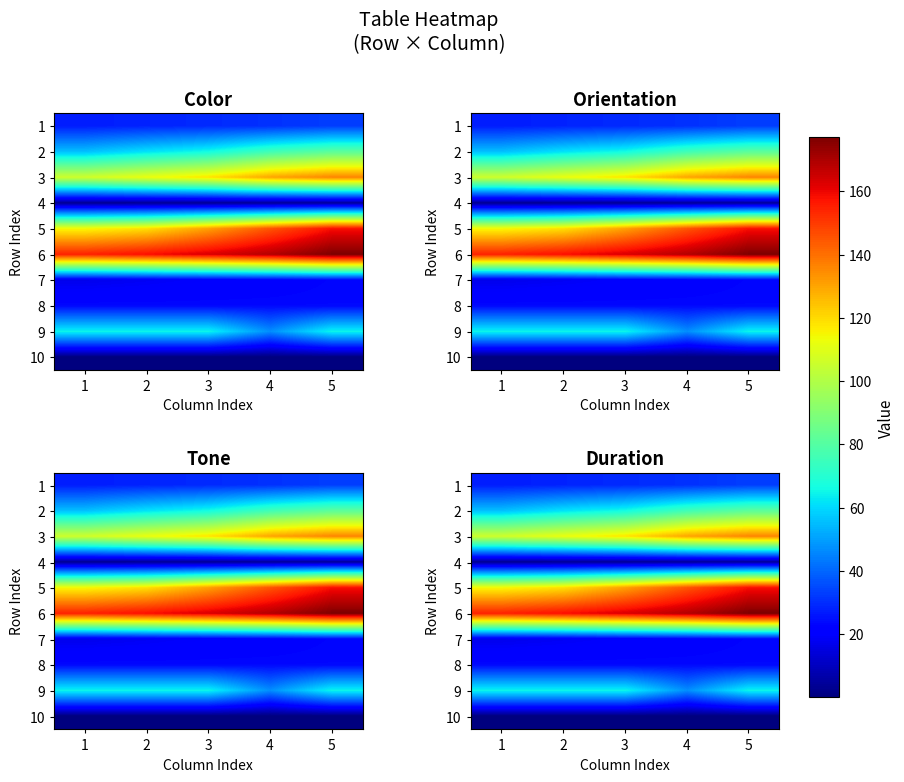

Where does the 6 series first go above 162?

3